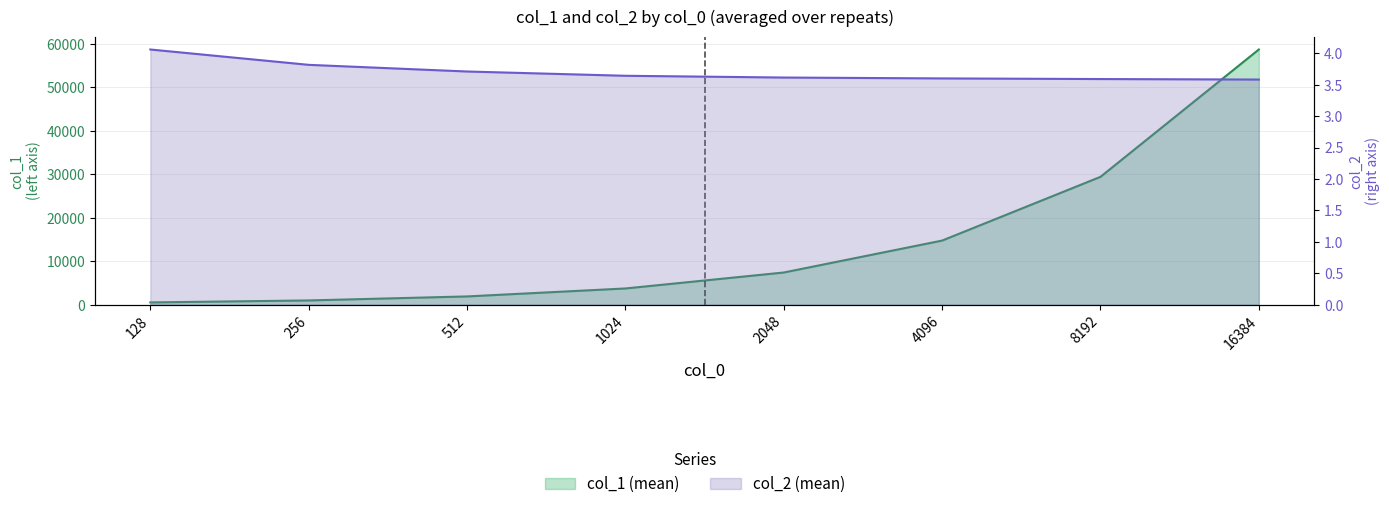

List the labels in order of col_1 value, smallest first.

128, 256, 512, 1024, 2048, 4096, 8192, 16384